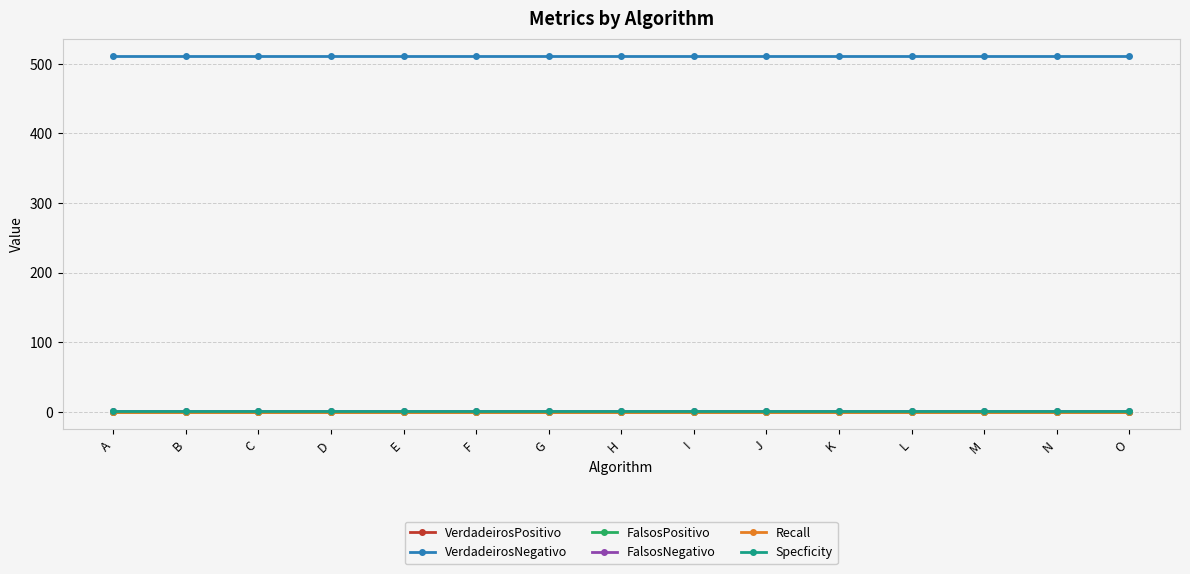

List the series in order of their peak value, highest first.

VerdadeirosNegativo, FalsosNegativo, Specficity, VerdadeirosPositivo, FalsosPositivo, Recall